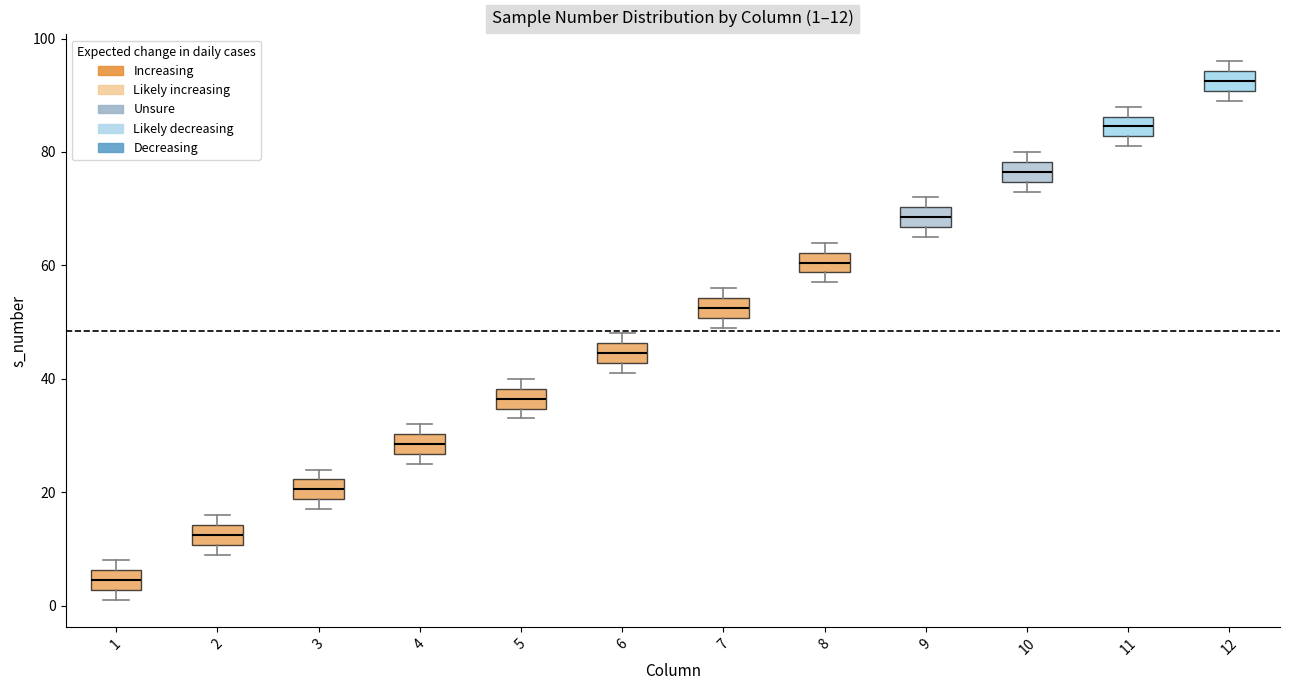

Which box's median line is the lowest?

1